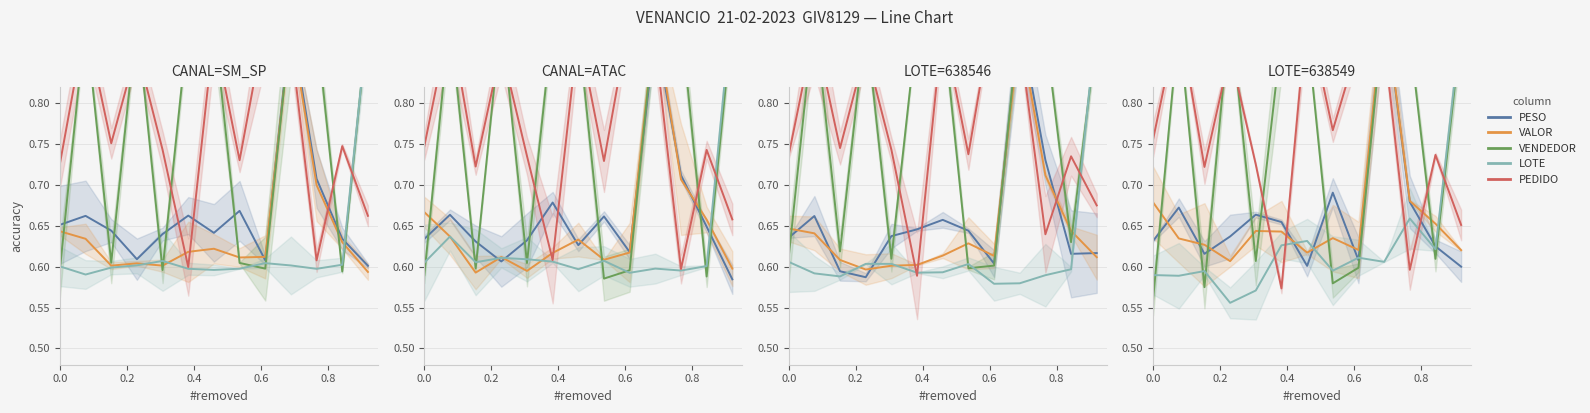

How many interior local peaks does the LOTE series have?

4